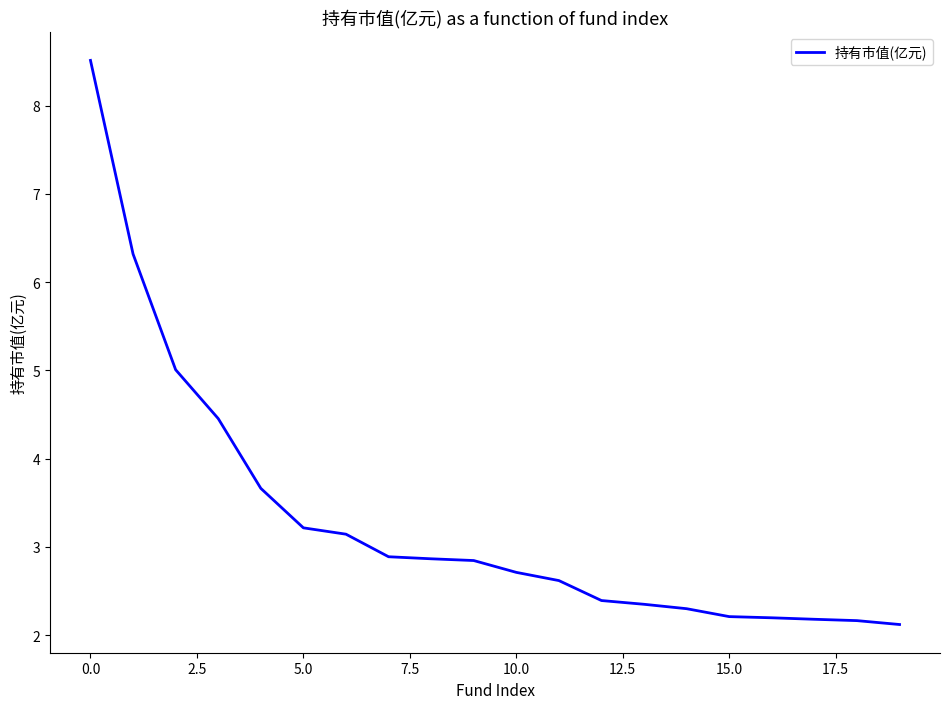

What is the greatest value displayed?

8.5